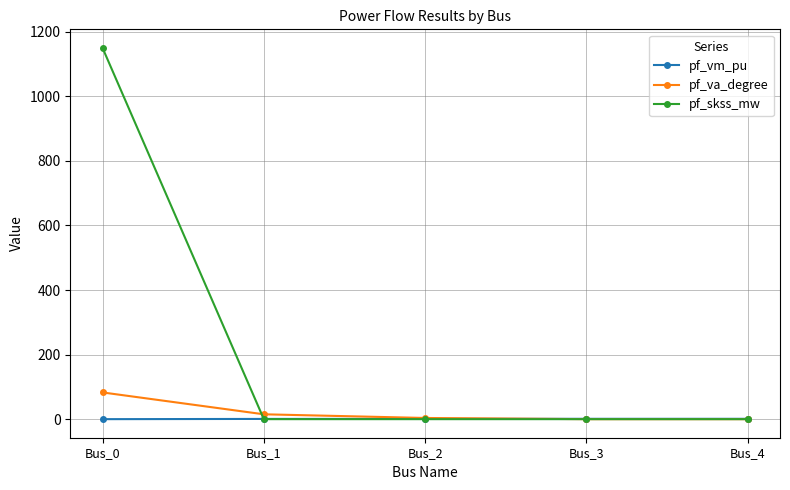

What is the greatest value displayed?

1150.1